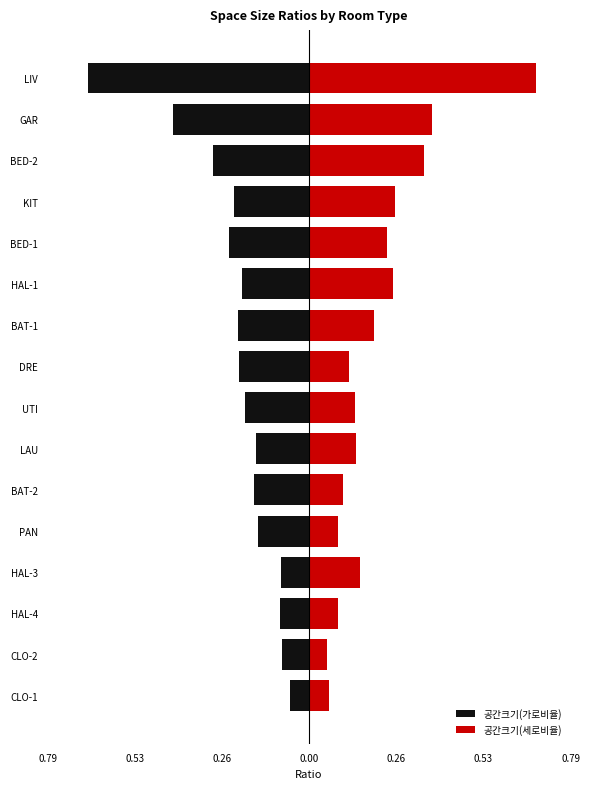

Rank the series at LAU from lowest to highest value.

공간크기(가로비율), 공간크기(세로비율)